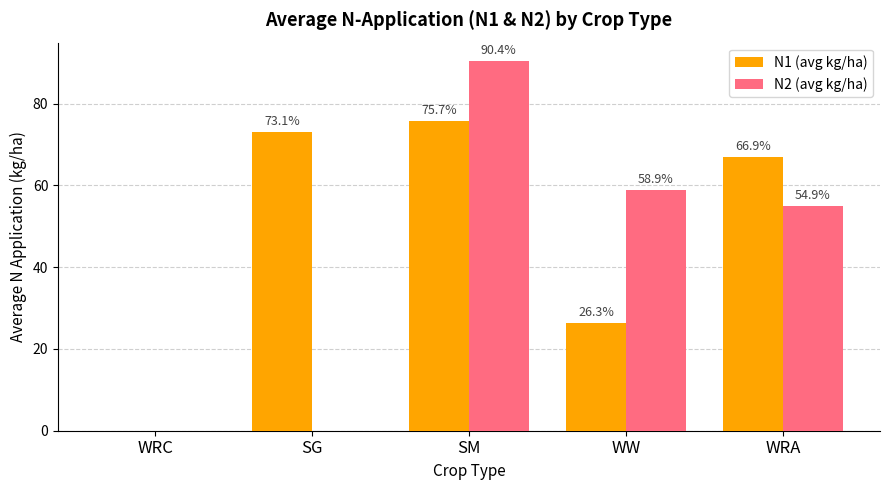

How many data points does each series have?

5